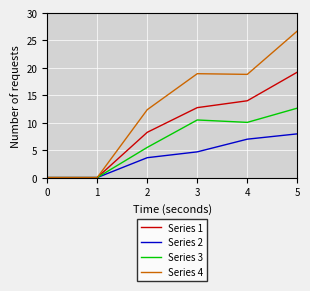

Where is Series 3 nearest to the value 6?

2